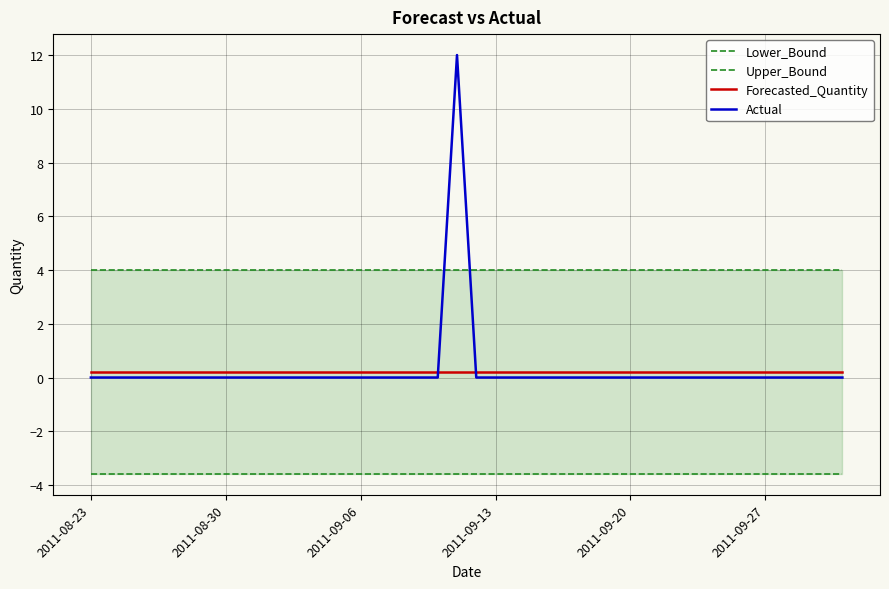

How many intersections are there between Forecasted_Quantity and Actual?

2